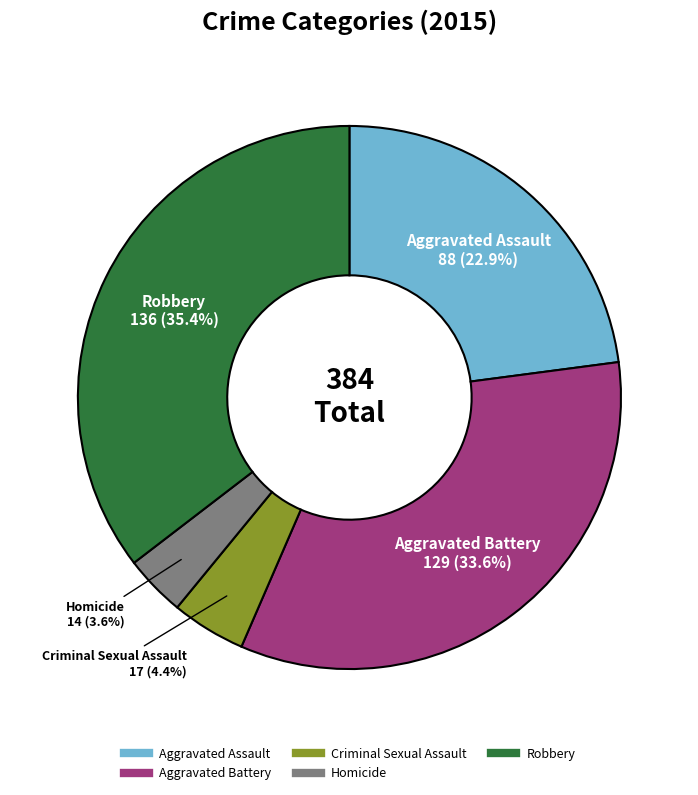

Which has a higher value, Robbery or Aggravated Assault?

Robbery